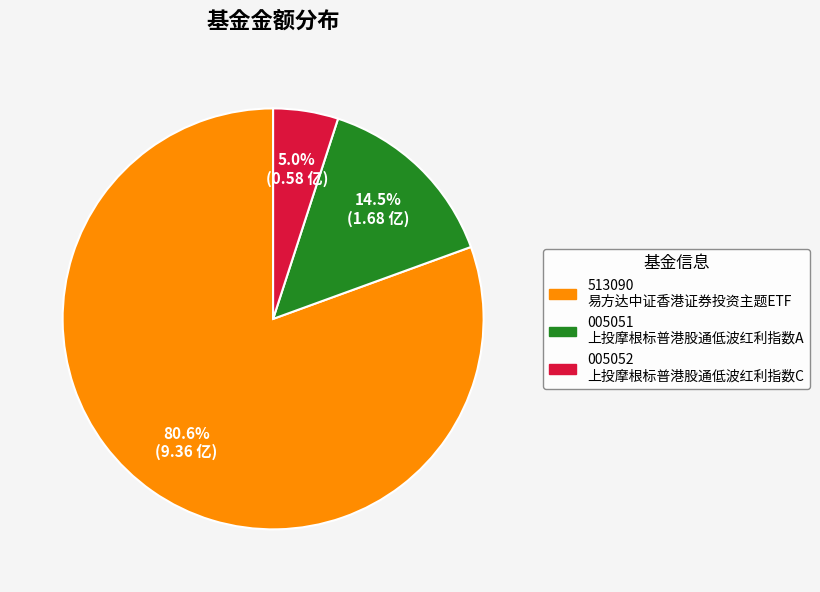

Count the number of slices in the pie.

3